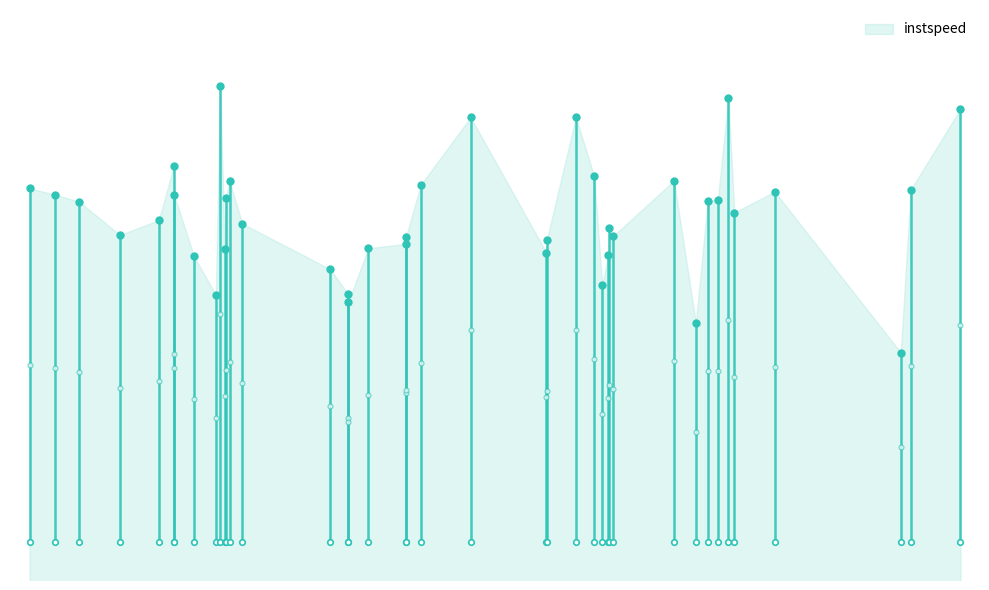

Approximately how many times larger is the value at 6 compared to 12?

1.0